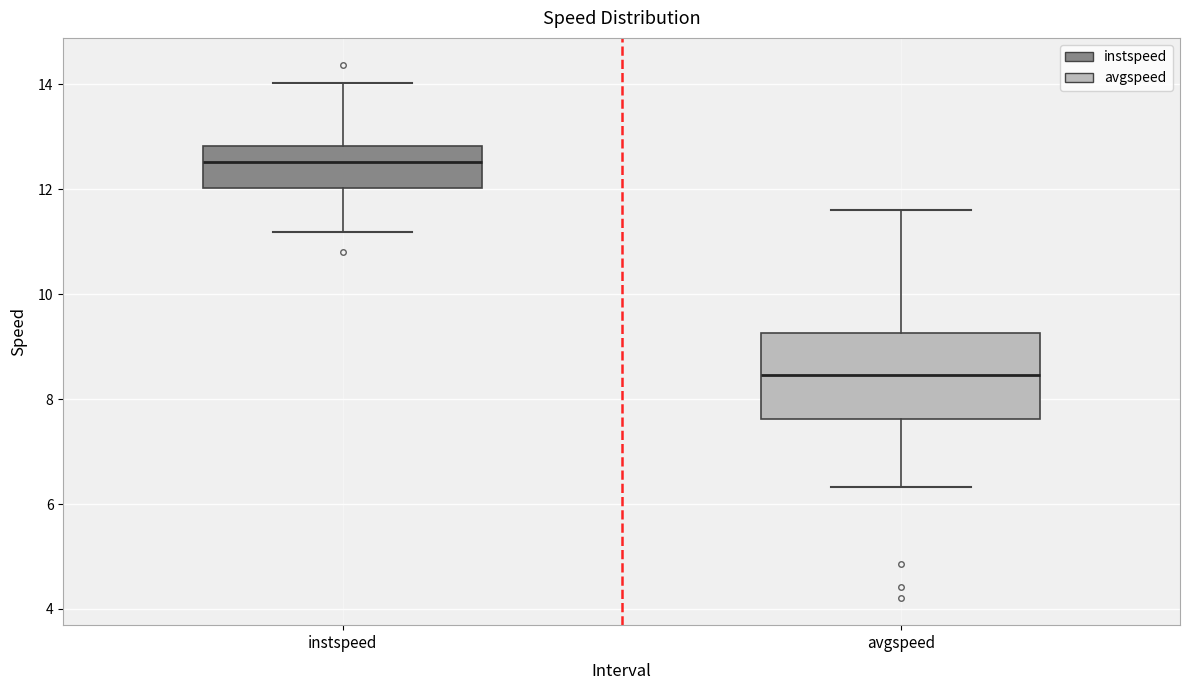

Reading left to right, read every box against the y-axis: the position of its median line, the range the box covers, and the ends of its whiskers. The values are not printed on the chart, so give them approximately, as read against the axis.

instspeed: median 12.6, box 12.0 to 12.8, whiskers 11.2 to 14.0
avgspeed: median 8.4, box 7.6 to 9.2, whiskers 6.4 to 11.6